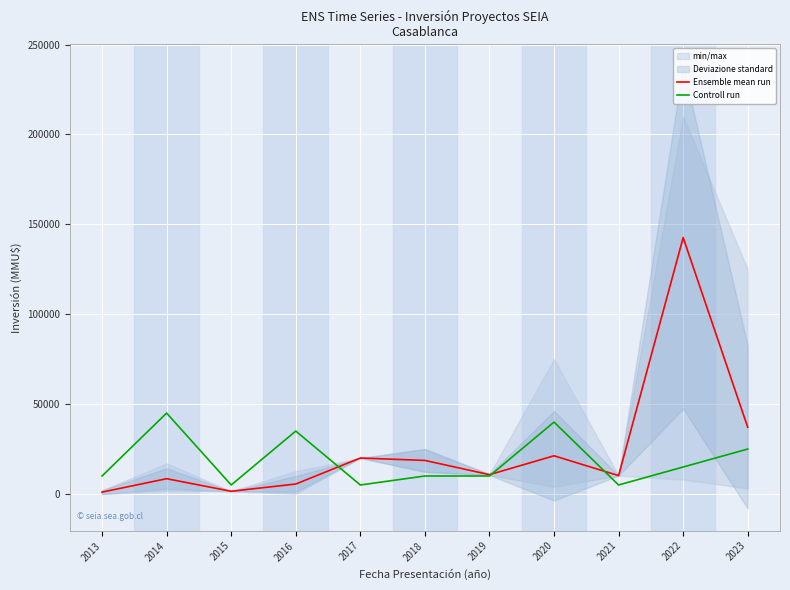

Is the value of Controll run at 2023 greater than the value of Ensemble mean run at 2013?

Yes